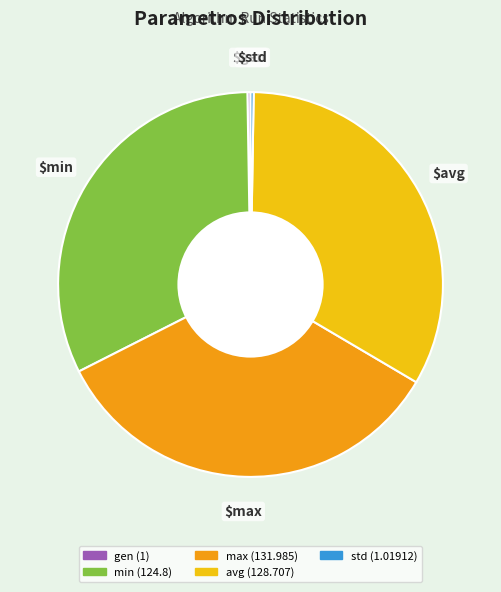

The avg slice represents 19% of the pie. True or false?

False